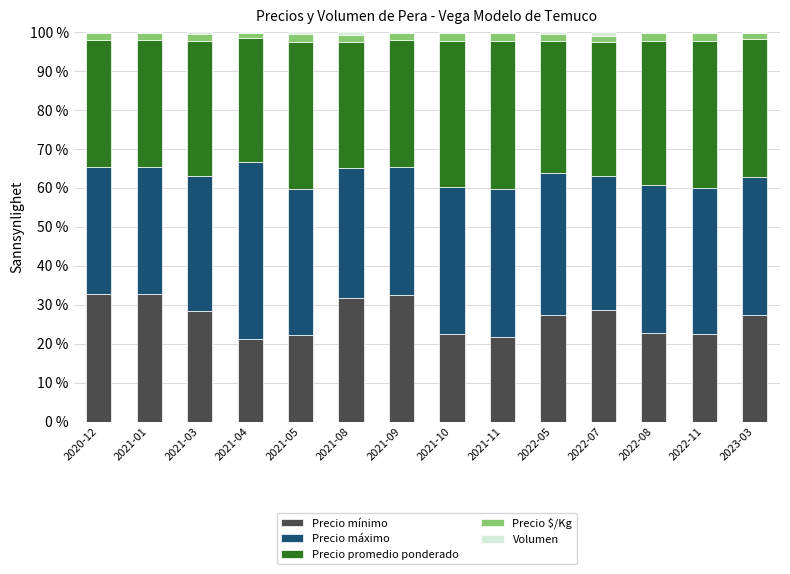

What is the maximum value for Precio mínimo?

32.7